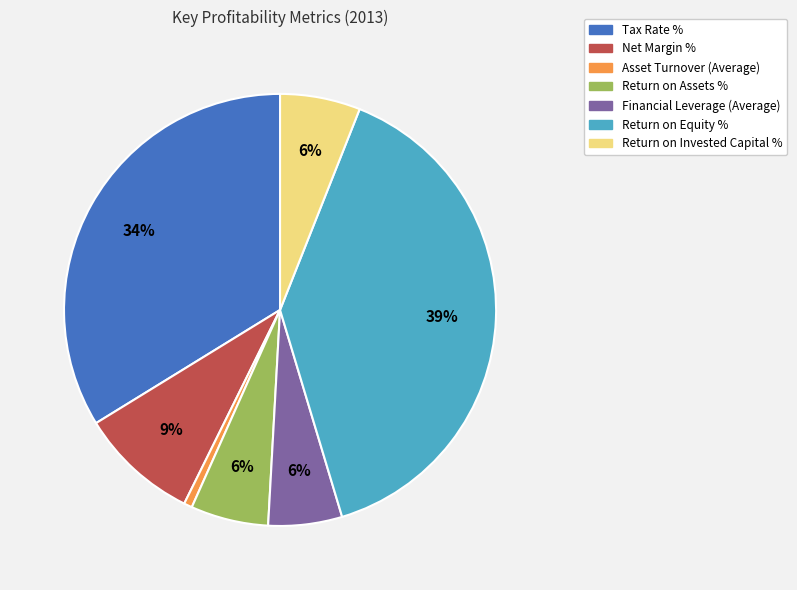

To the nearest percent, what is the difference between the Tax Rate % and Financial Leverage (Average) slice percentages?

28%